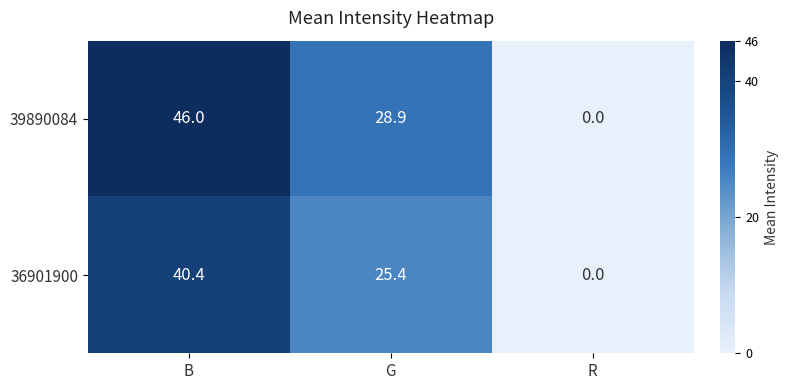

What is the sum of all 39890084 values?

74.9